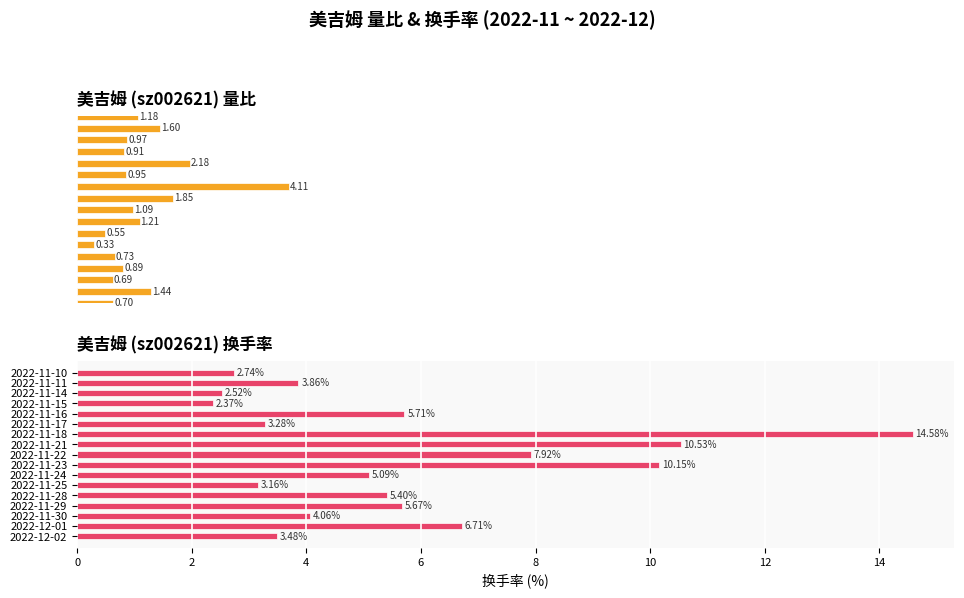

True or false: 量比 has a value of 0.7 at 2022-11-28.

True